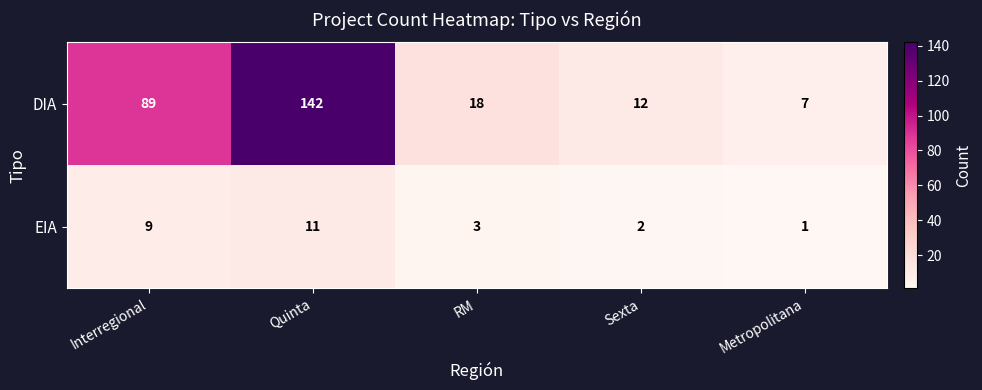

The value of EIA at Sexta is 2. True or false?

True